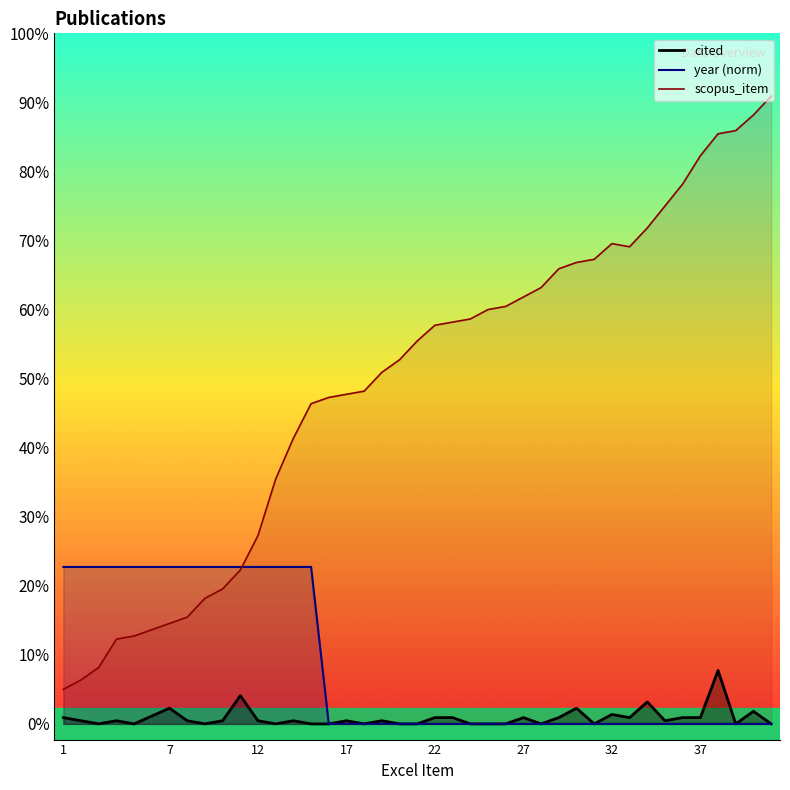

How many intersections are there between year and scopus_item?

1